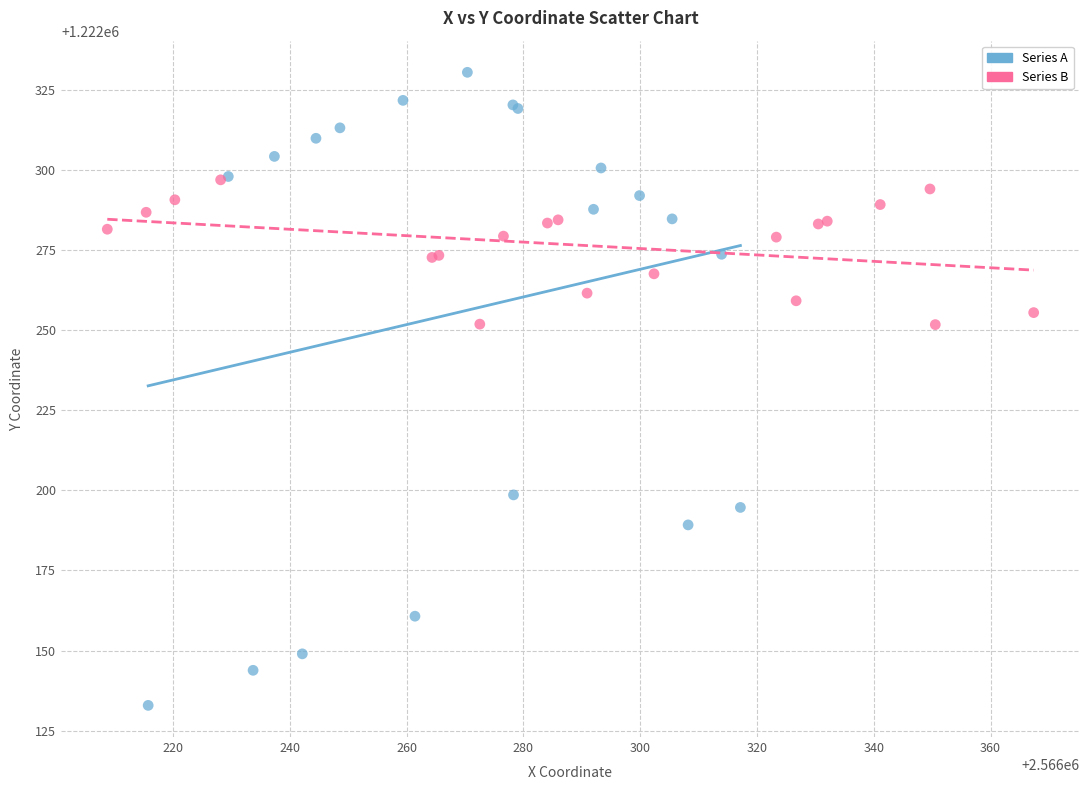

Which series contains the highest Y value?

Series A